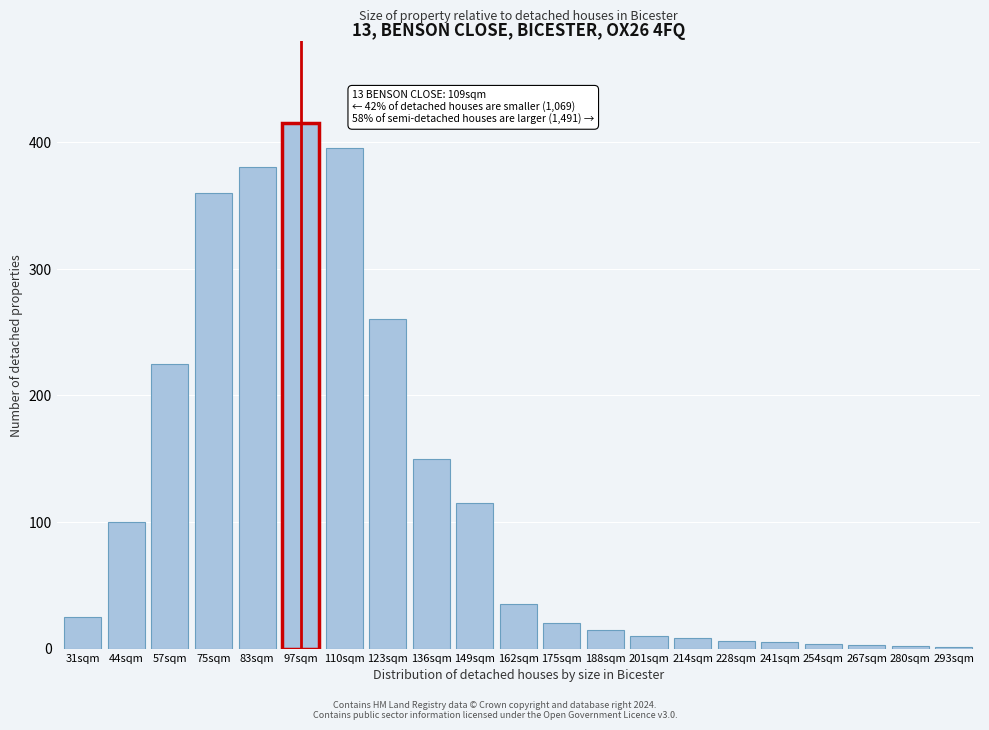

What is the greatest value displayed?

415